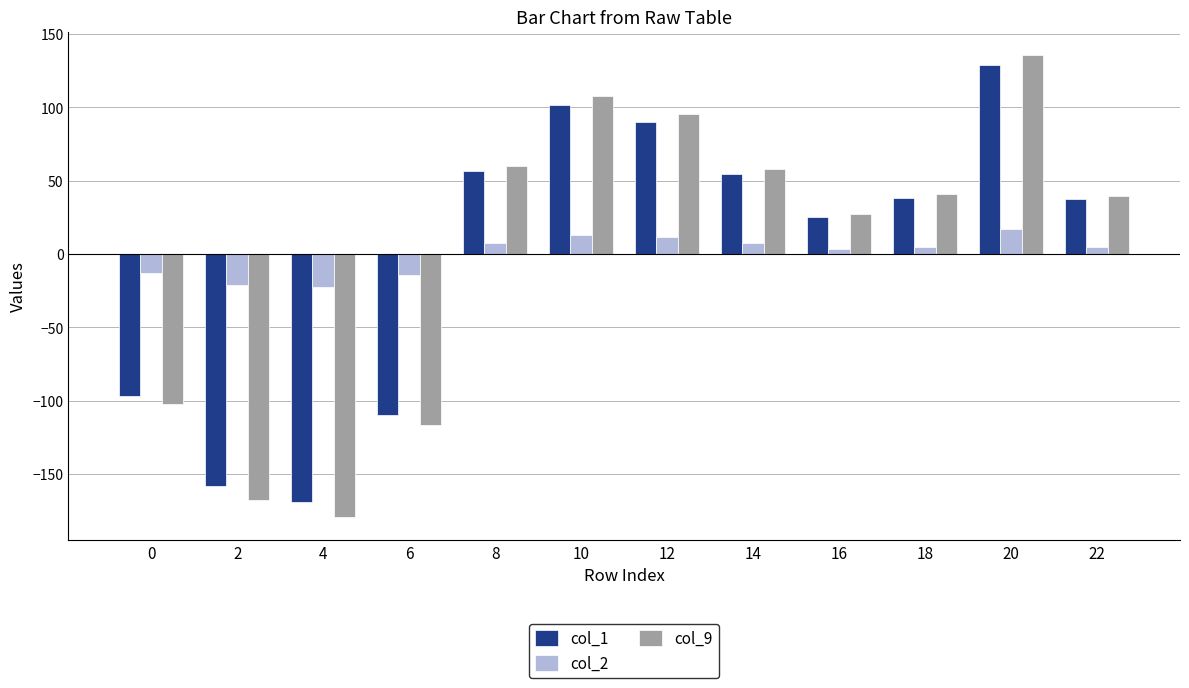

How many data points does each series have?

12